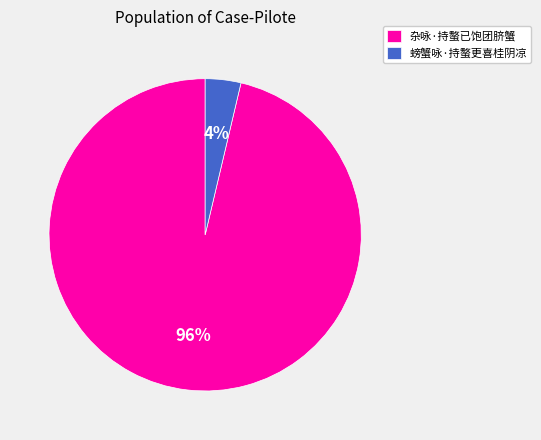

How many segments does this pie chart have?

2